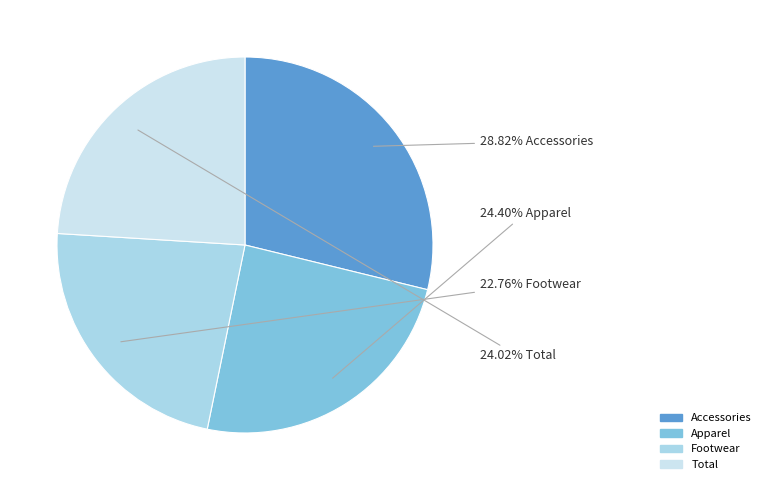

What is the ratio of the value at Accessories to the value at Apparel?

1.2